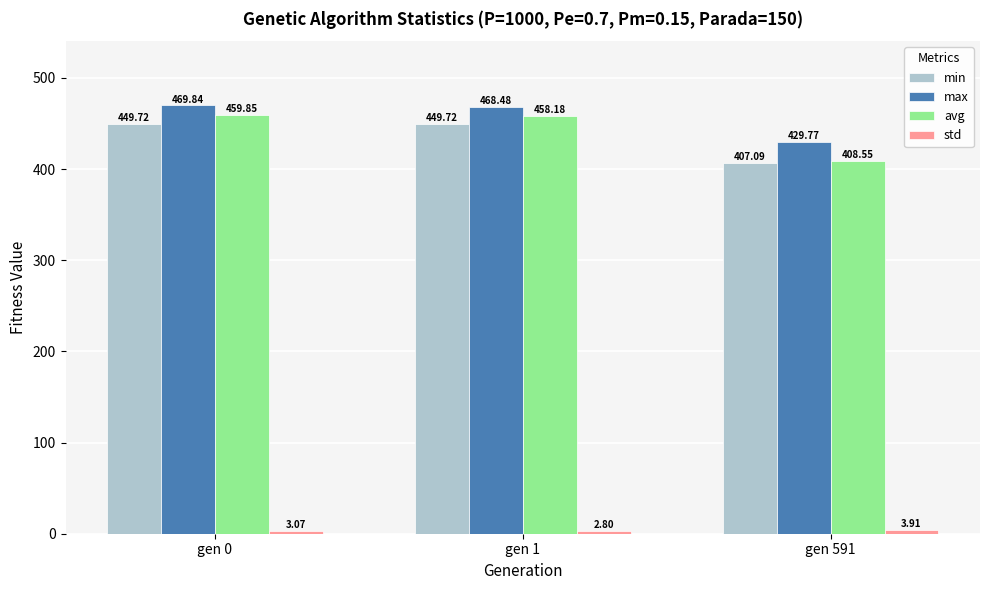

What is the value of the min bar at the 2nd from the left?

449.7